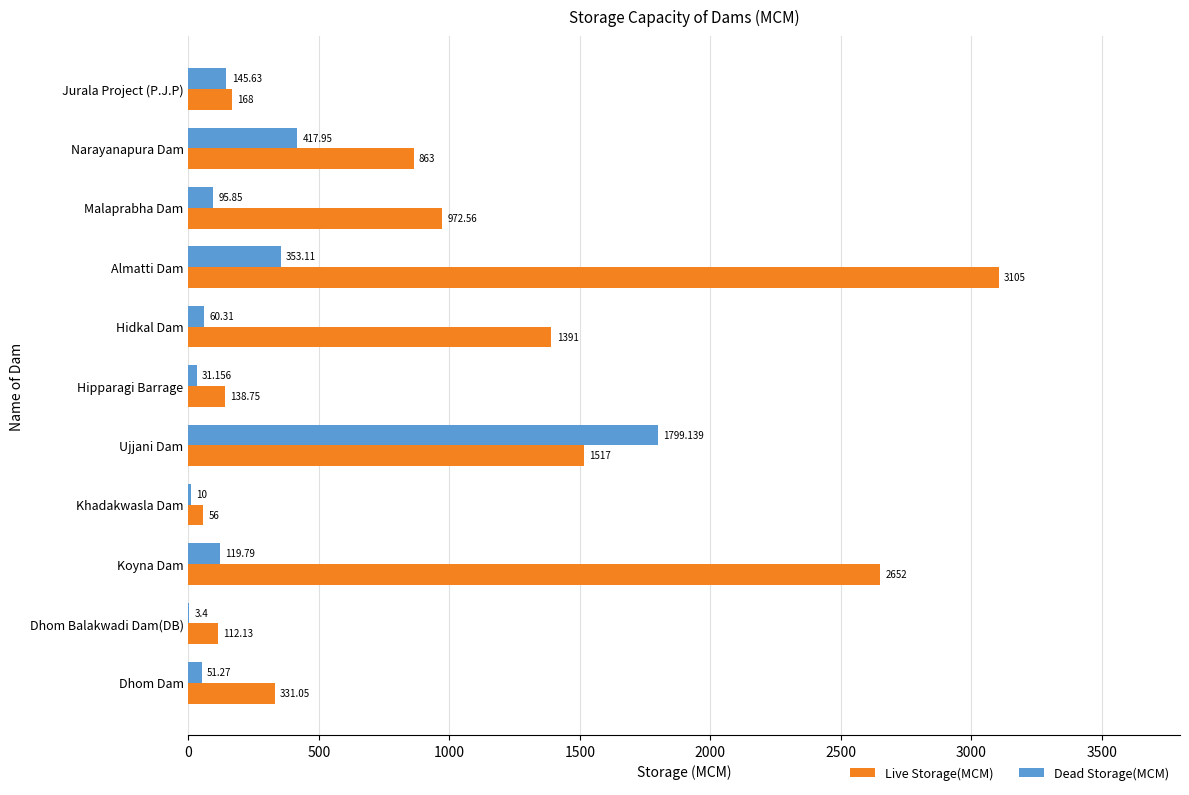

What is the maximum value shown in the chart?

3105.0